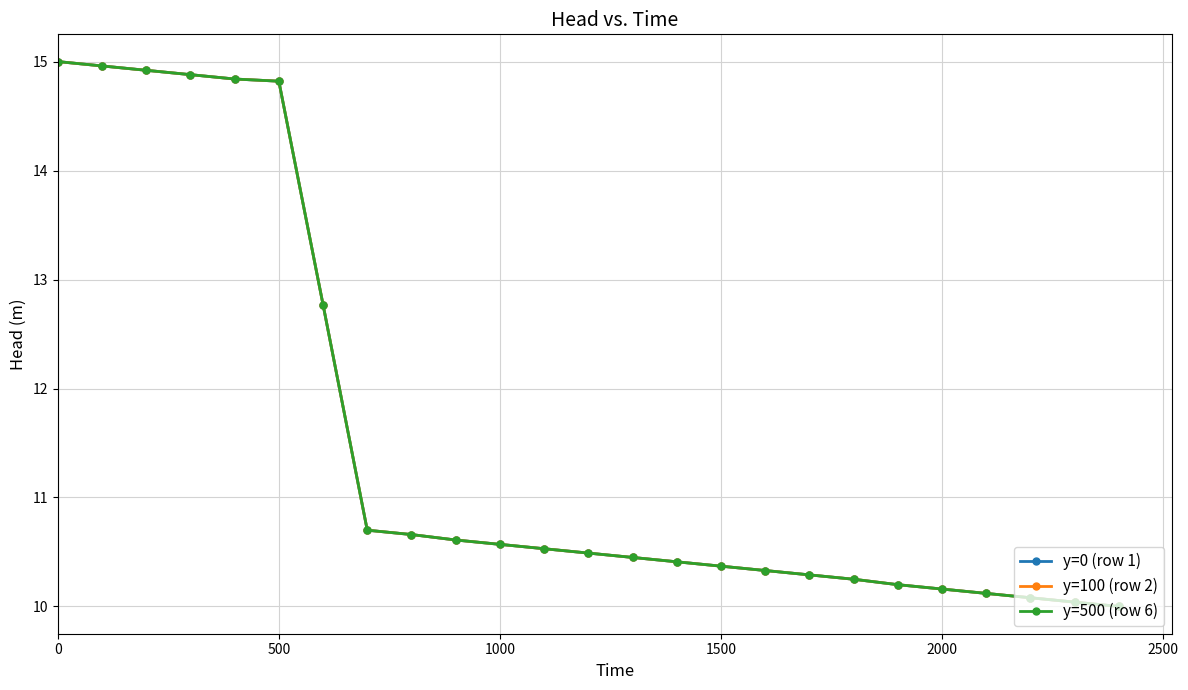

Is this an area chart (filled region under the line)?

No